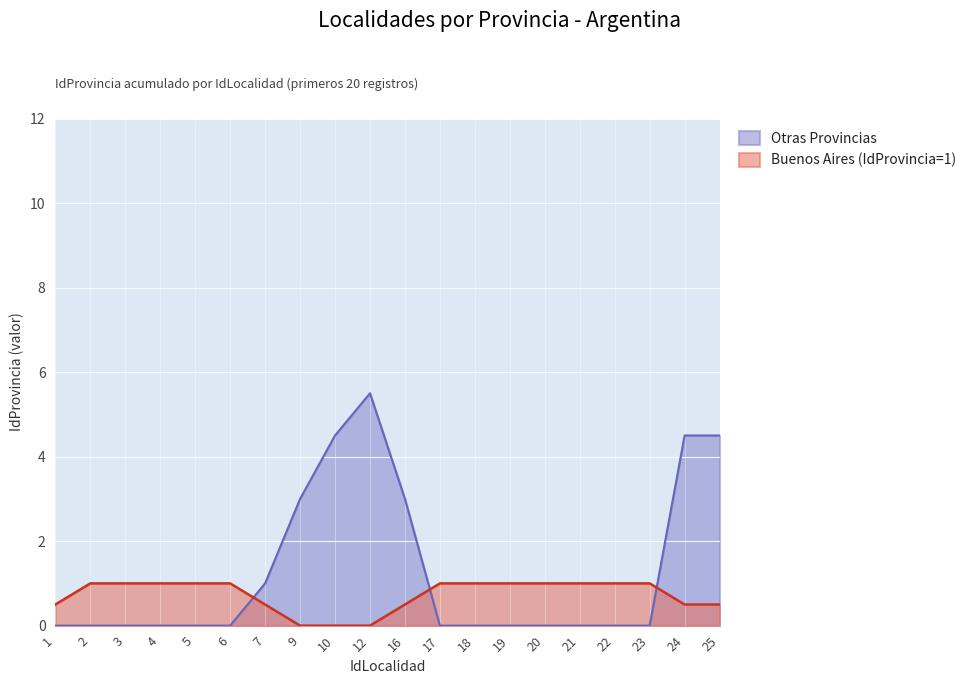

List the series in order of their peak value, highest first.

Otras Provincias, Buenos Aires (IdProvincia=1)